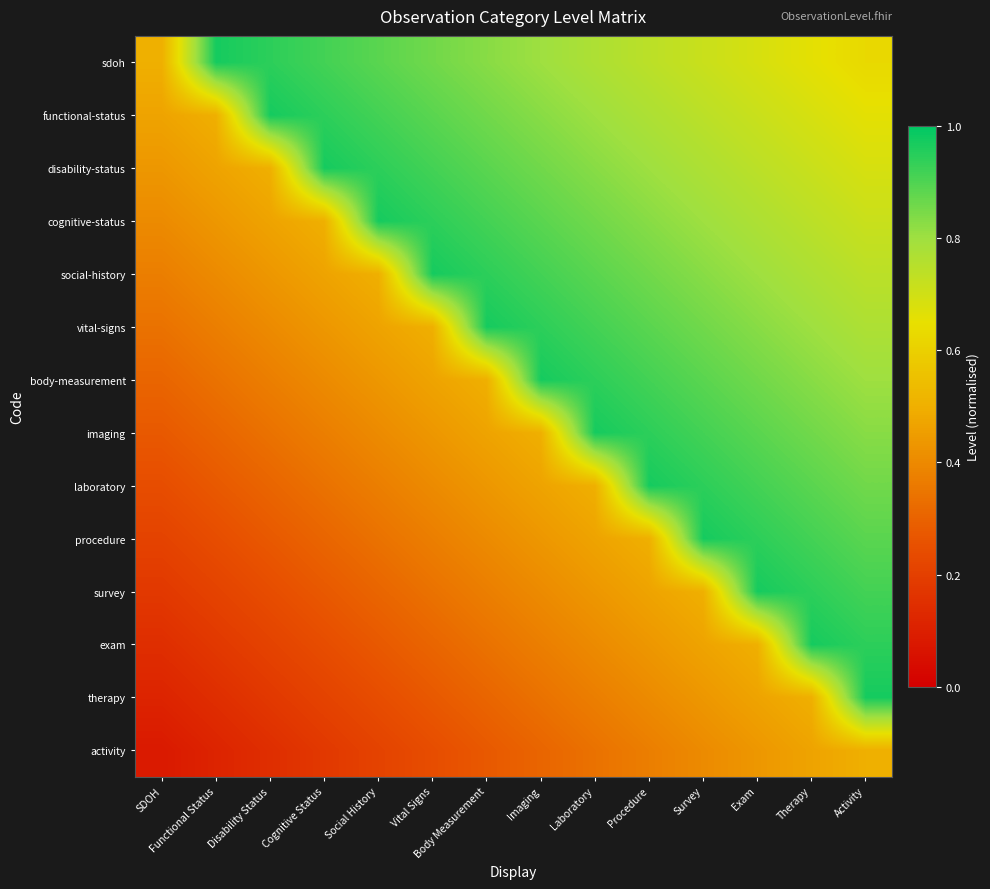

Between Body Measurement and Procedure, which is larger?

Body Measurement